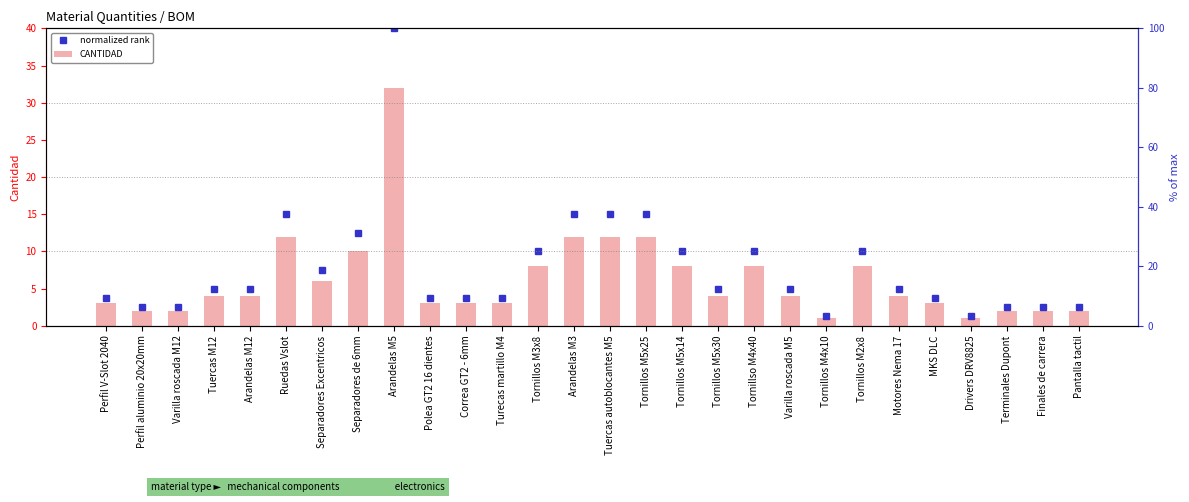

What is the spread (max minus min) of values at Arandelas M12?

1.0